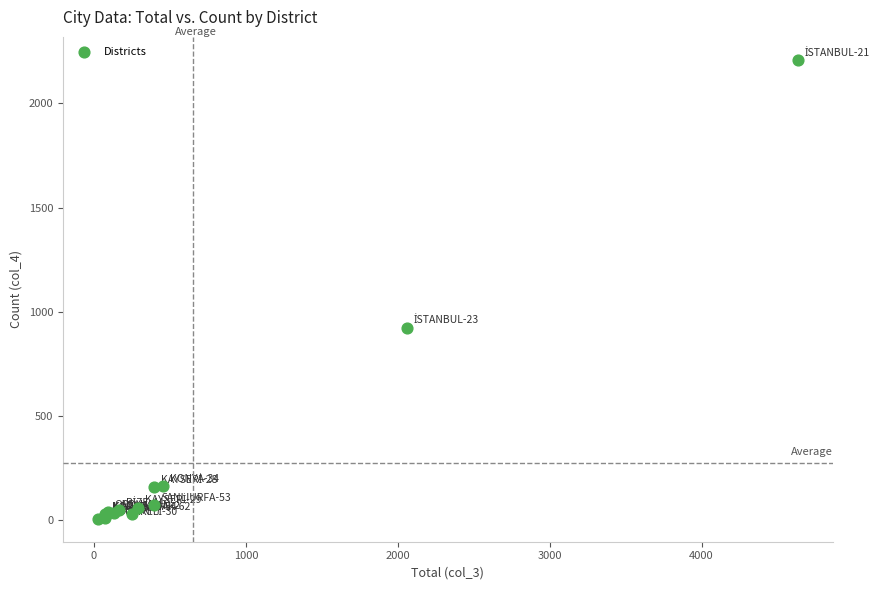

What Y value in the scatter plot is closest to 1107?

924